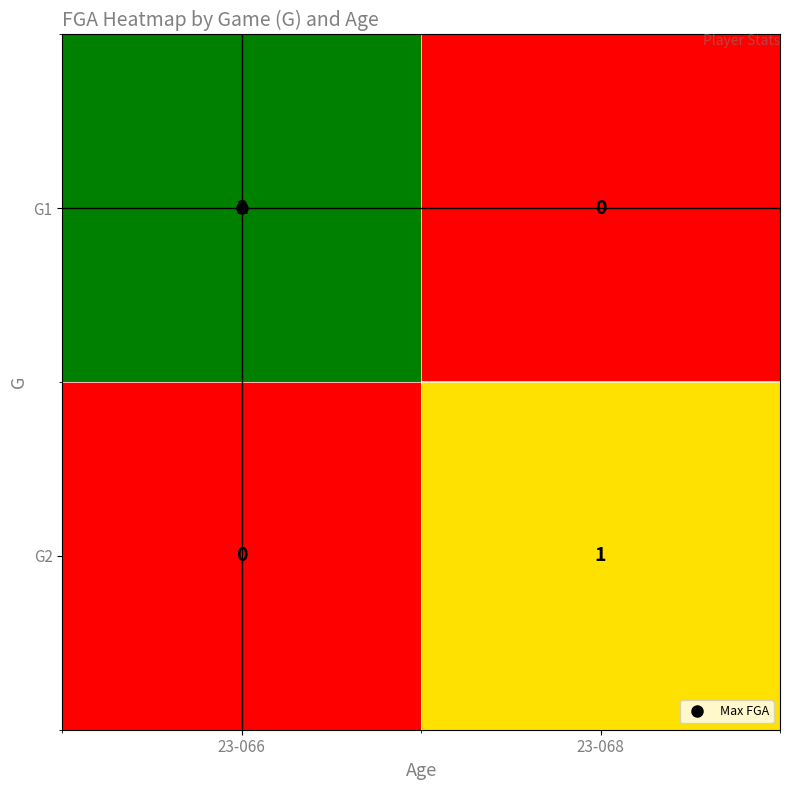

Rank the series by their maximum value, from lowest to highest.

G2, G1